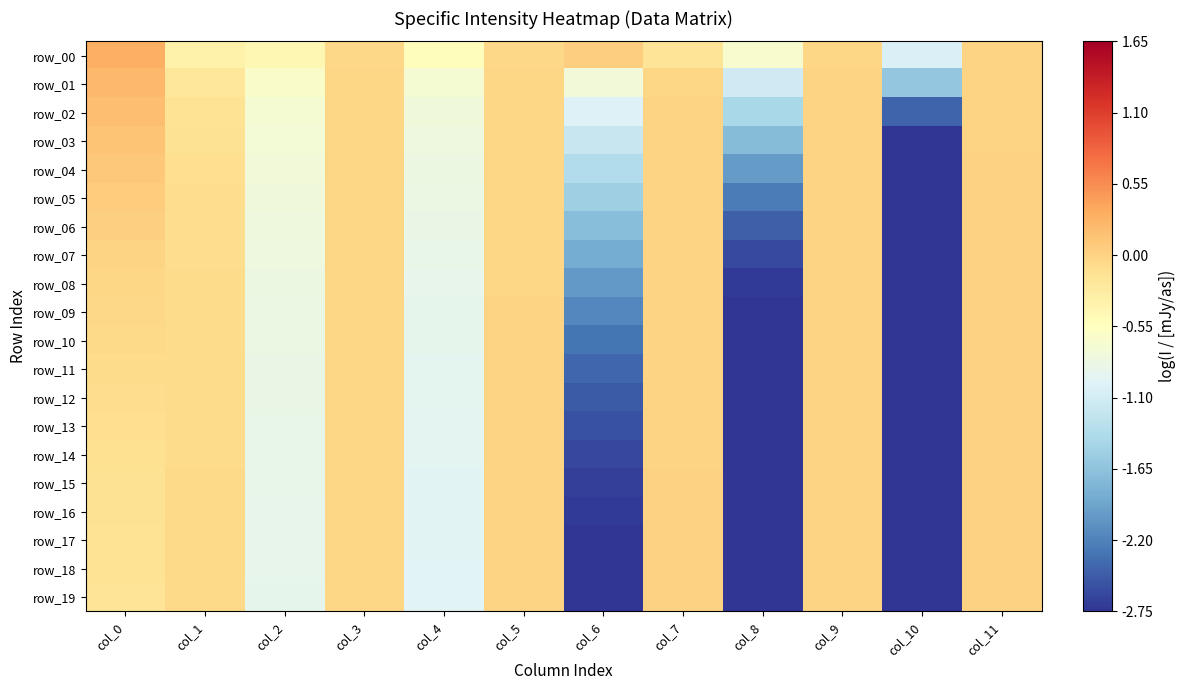

What is the average value of the row_10 series?

-0.9